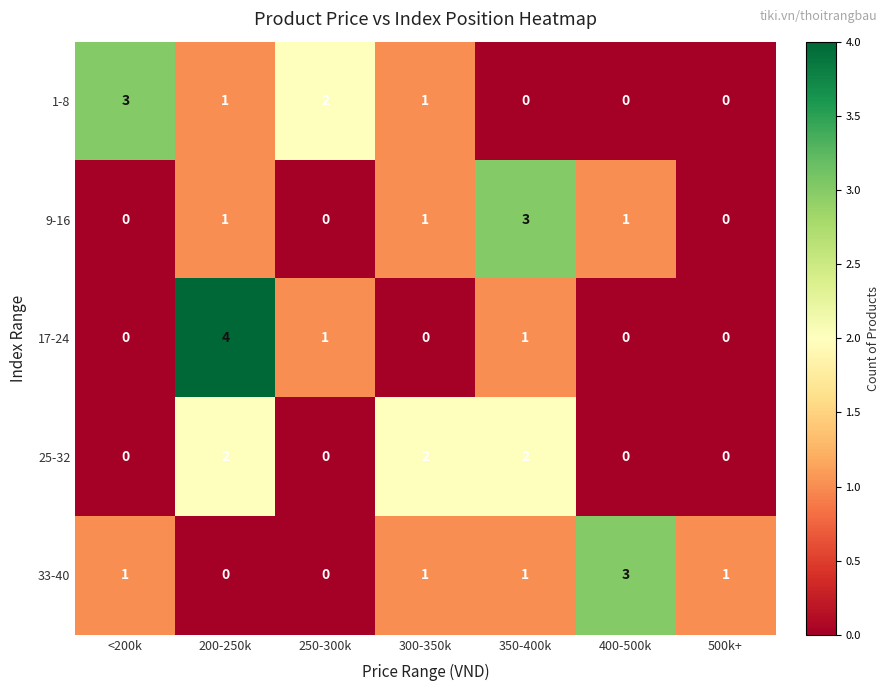

Count the 1-8 values in the range 0 to 2.

6